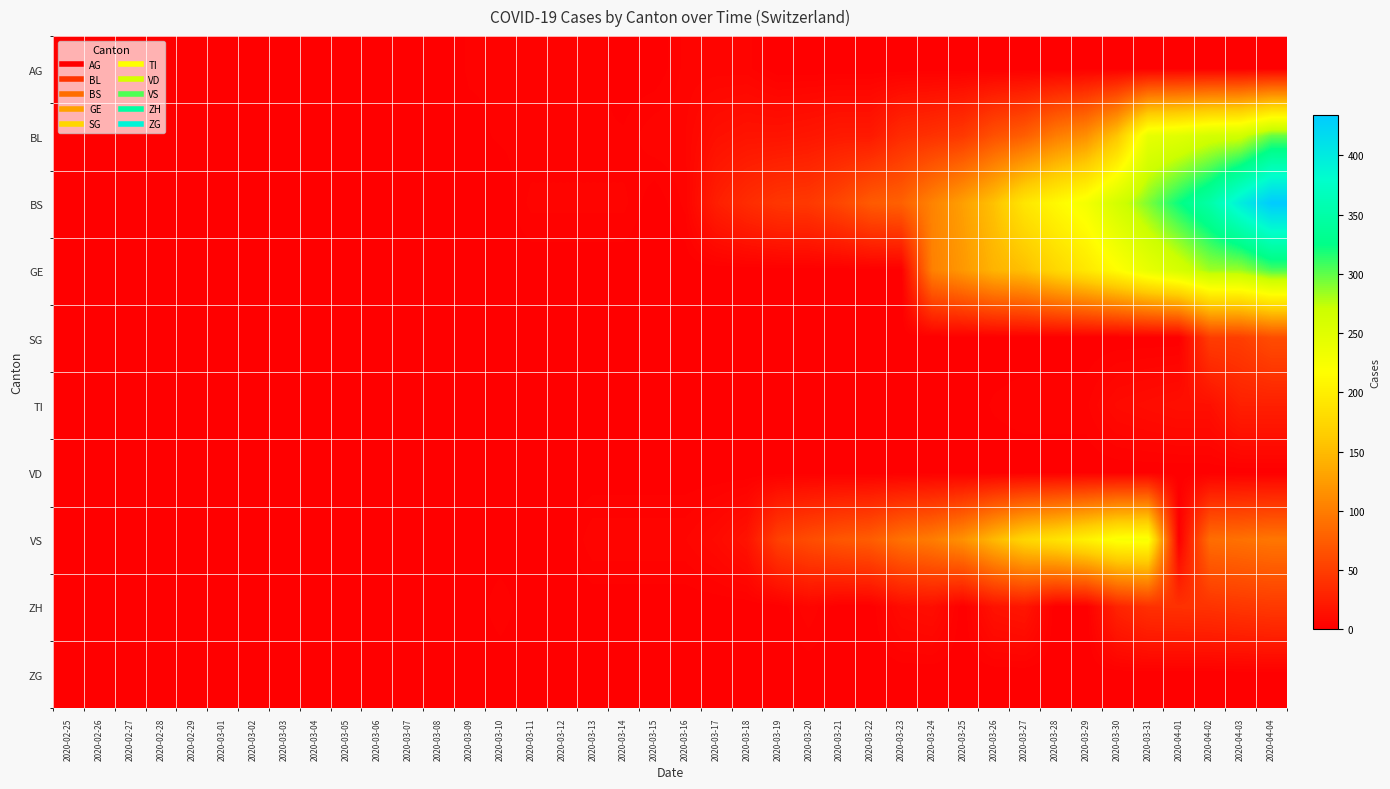

Count the number of data series in this chart.

10